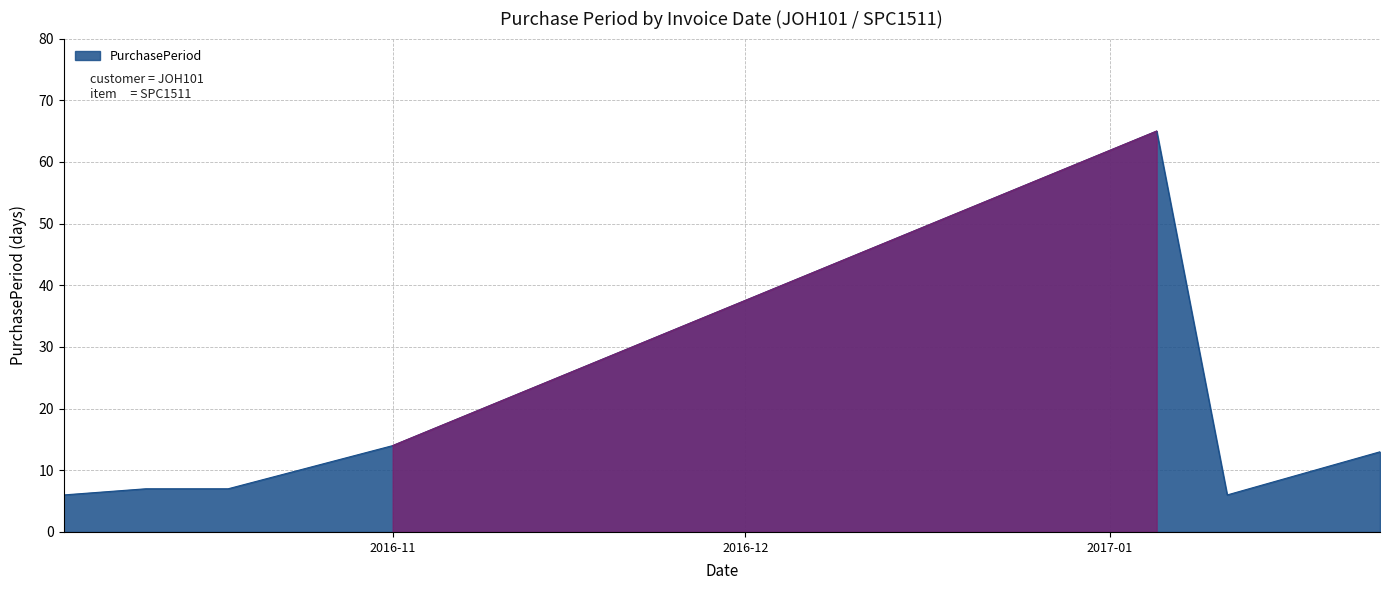

True or false: the data has more than 2 interior local peaks.

False